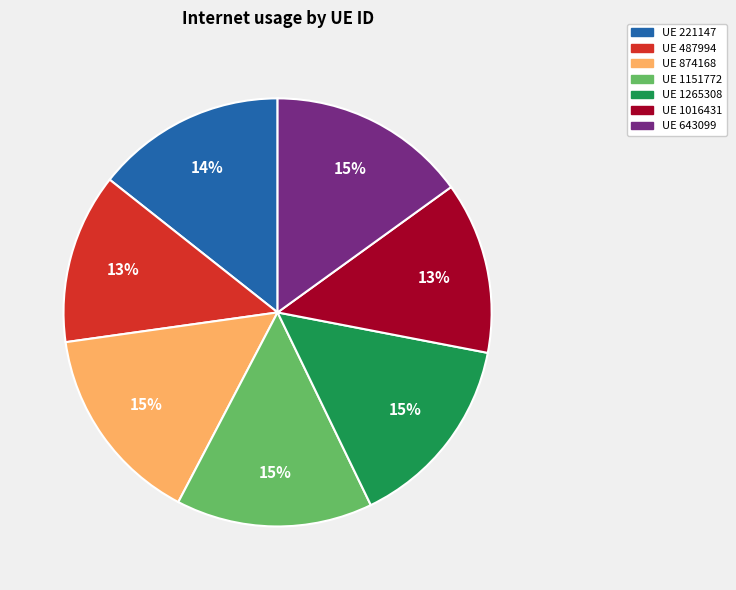

To the nearest percent, what is the difference between the largest and smallest slice percentages?

2%